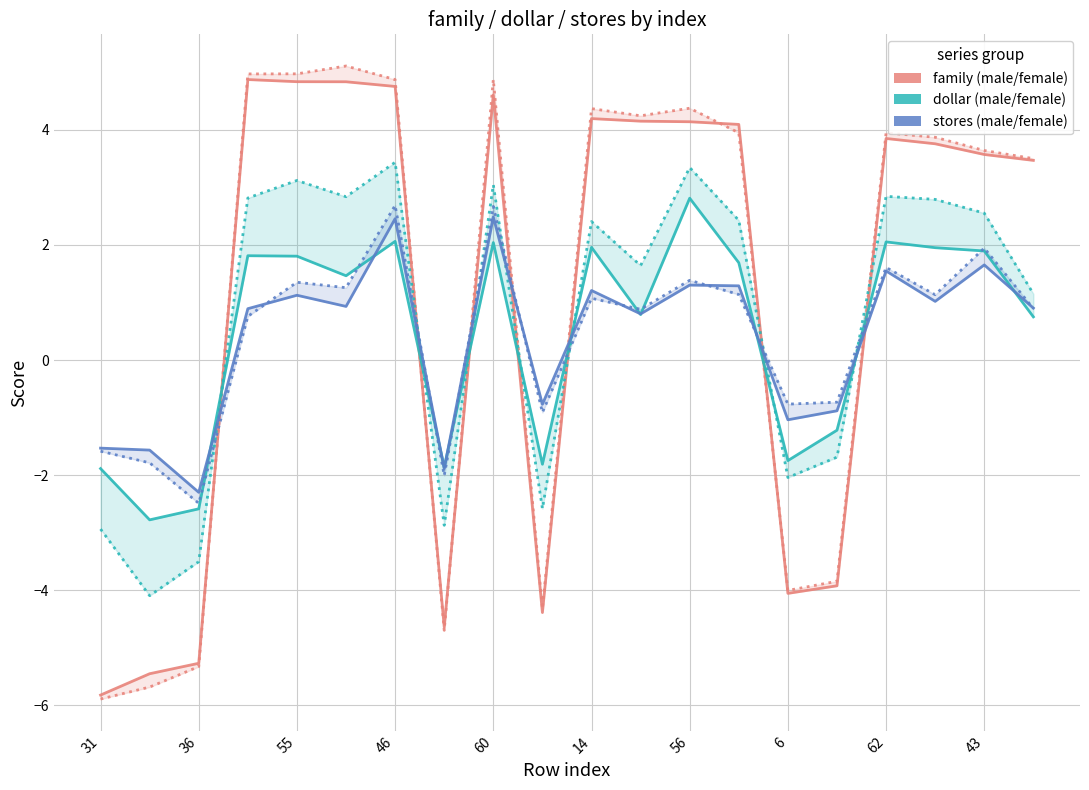

The dollar_female series shows 2.4 at 14. True or false?

True